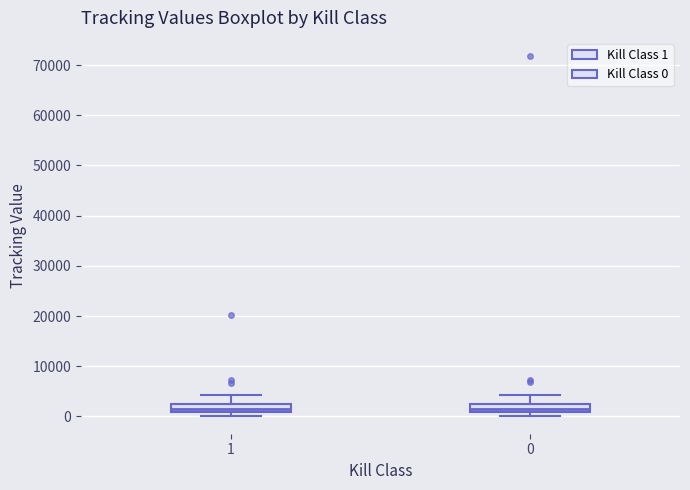

Where does the upper whisker of the box at x = 0 end on the y-axis? The values are not printed on the chart, so give them approximately, as read against the axis.

4000